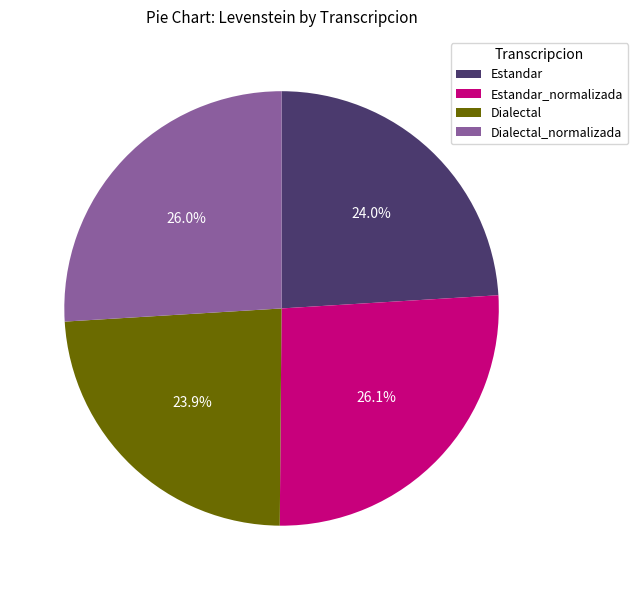

Is Estandar the majority of the pie?

No